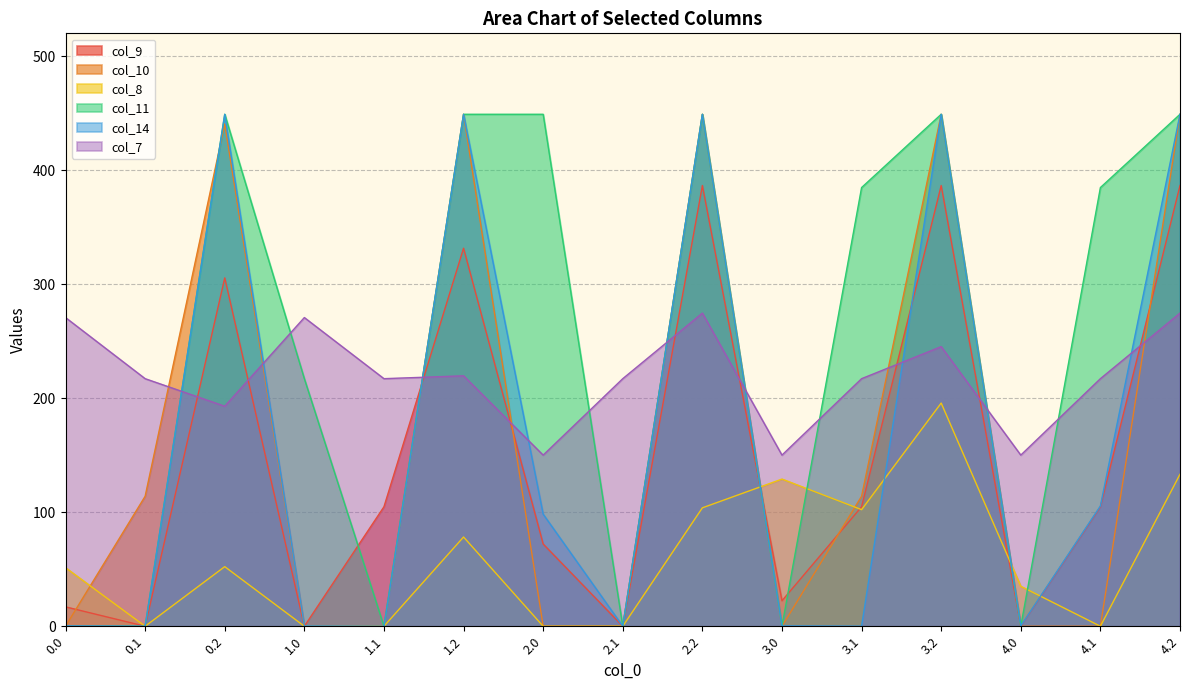

The value of col_10 at 4.2 is 449.0. True or false?

True